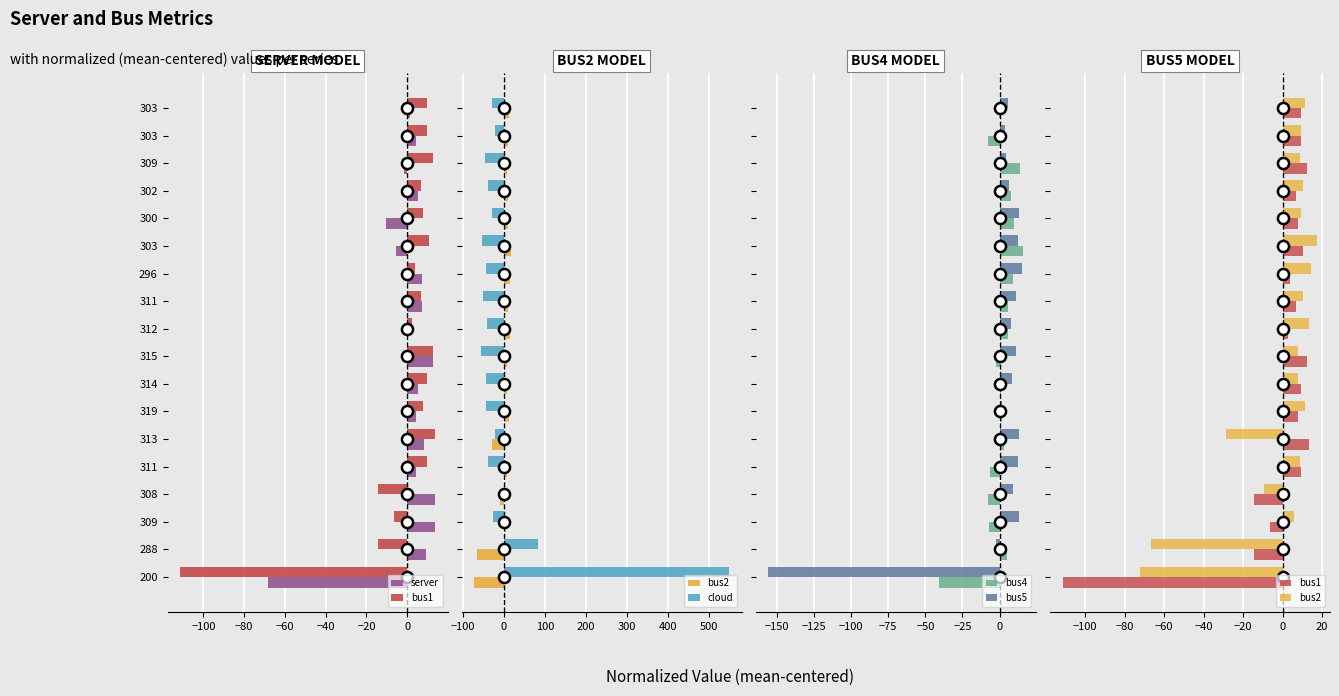

The value of cloud at 314 is -25.1. True or false?

False